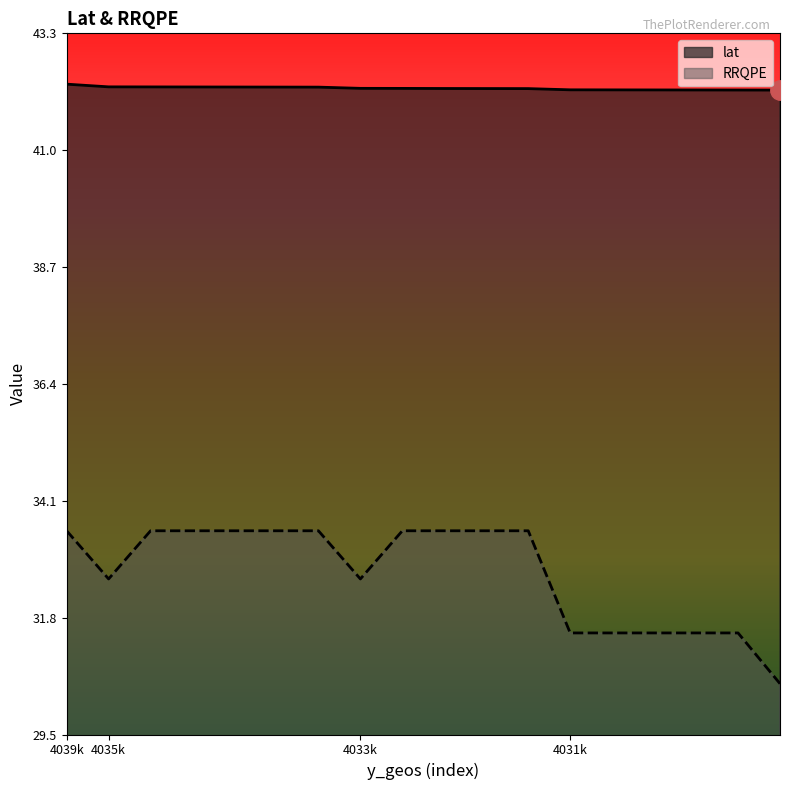

How many distinct data groups are displayed?

2